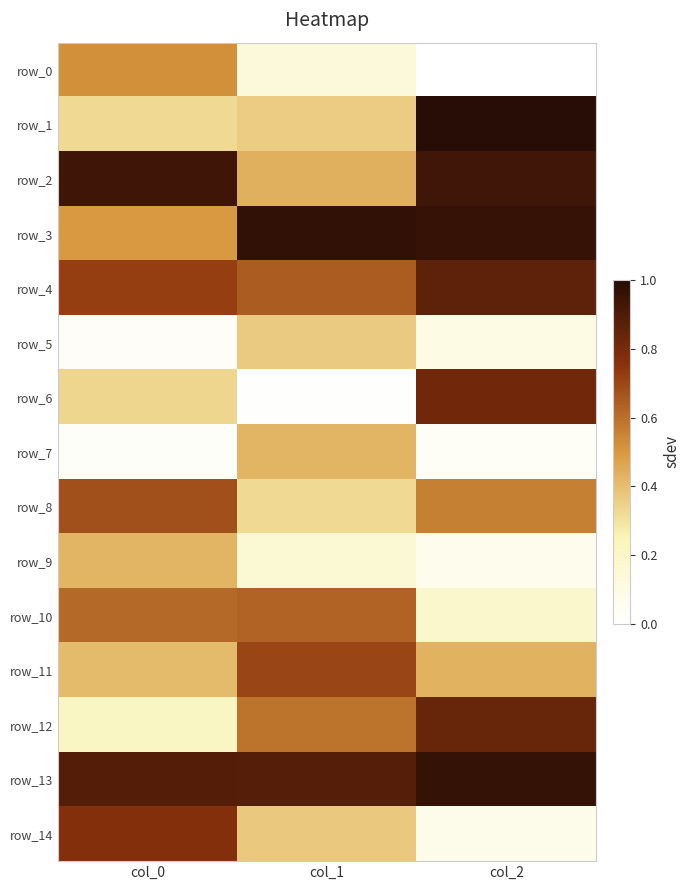

At which category is the sum across all series the highest?

col_2